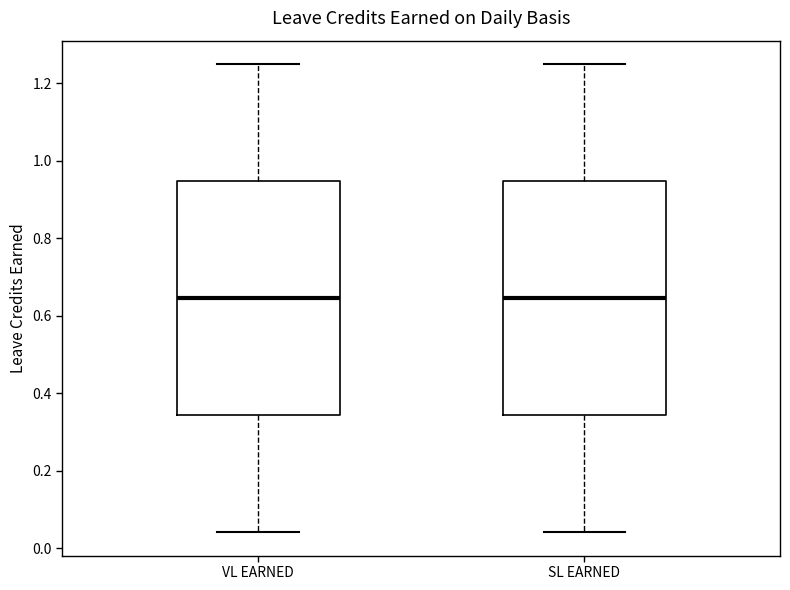

Reading left to right, read every box against the y-axis: the position of its median line, the range the box covers, and the ends of its whiskers. The values are not printed on the chart, so give them approximately, as read against the axis.

VL EARNED: median 0.64, box 0.34 to 0.94, whiskers 0.04 to 1.26
SL EARNED: median 0.64, box 0.34 to 0.94, whiskers 0.04 to 1.26